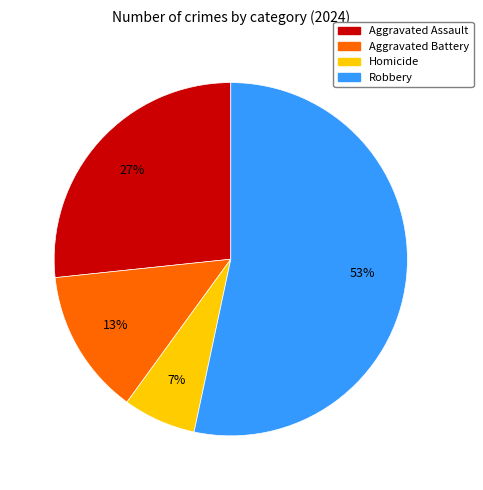

True or false: Aggravated Battery accounts for 4% of the total.

False